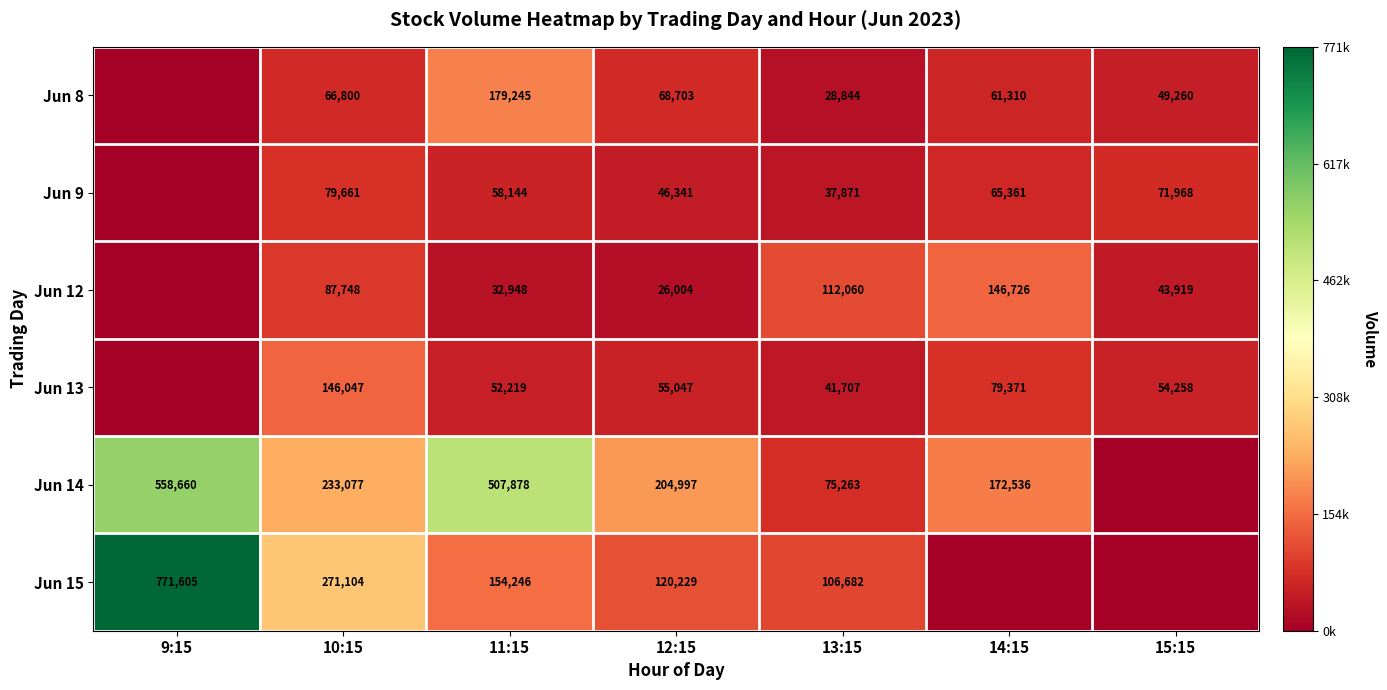

Is it true that Jun 9 equals 79661 at 10:15?

True